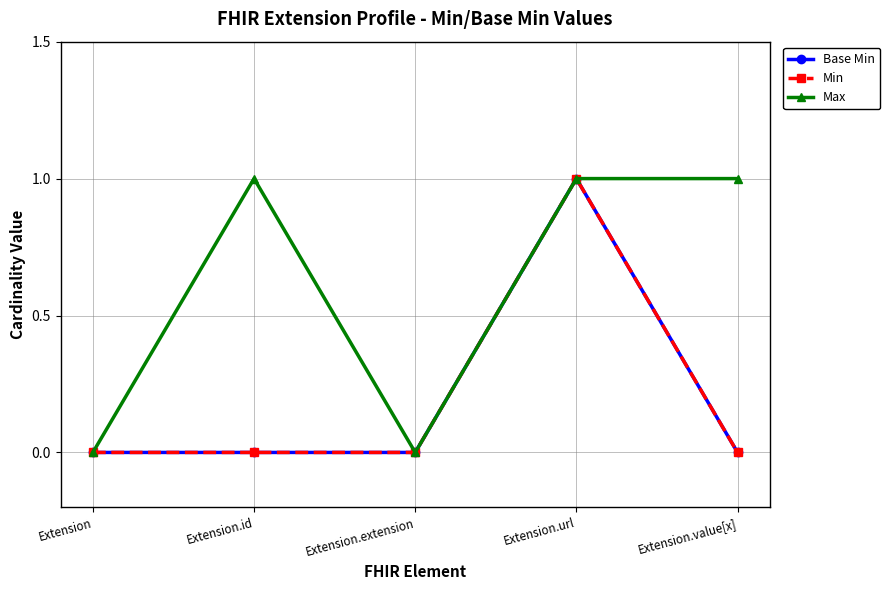

True or false: Base Min and Min cross at least once.

False